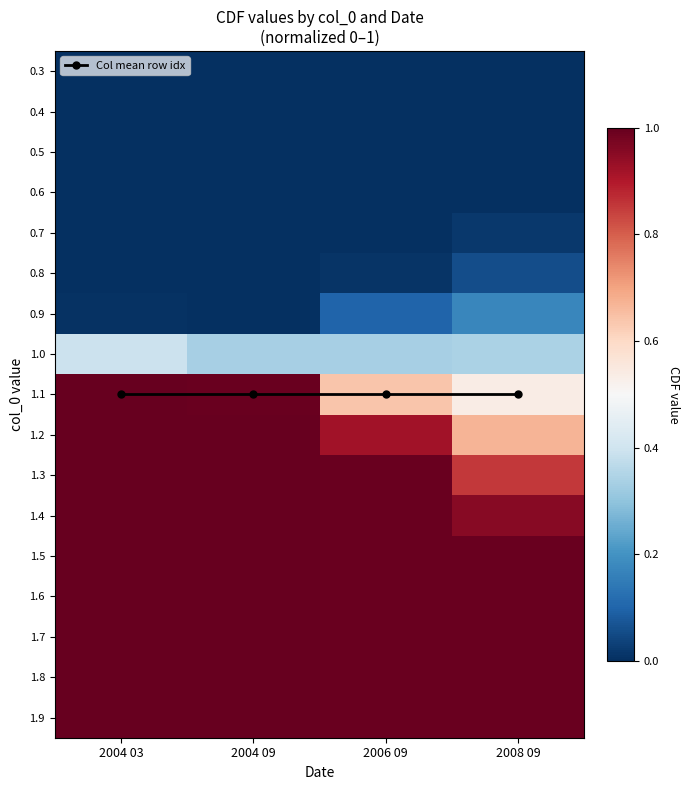

The 1.6 series shows 1.4 at 2008 09. True or false?

False